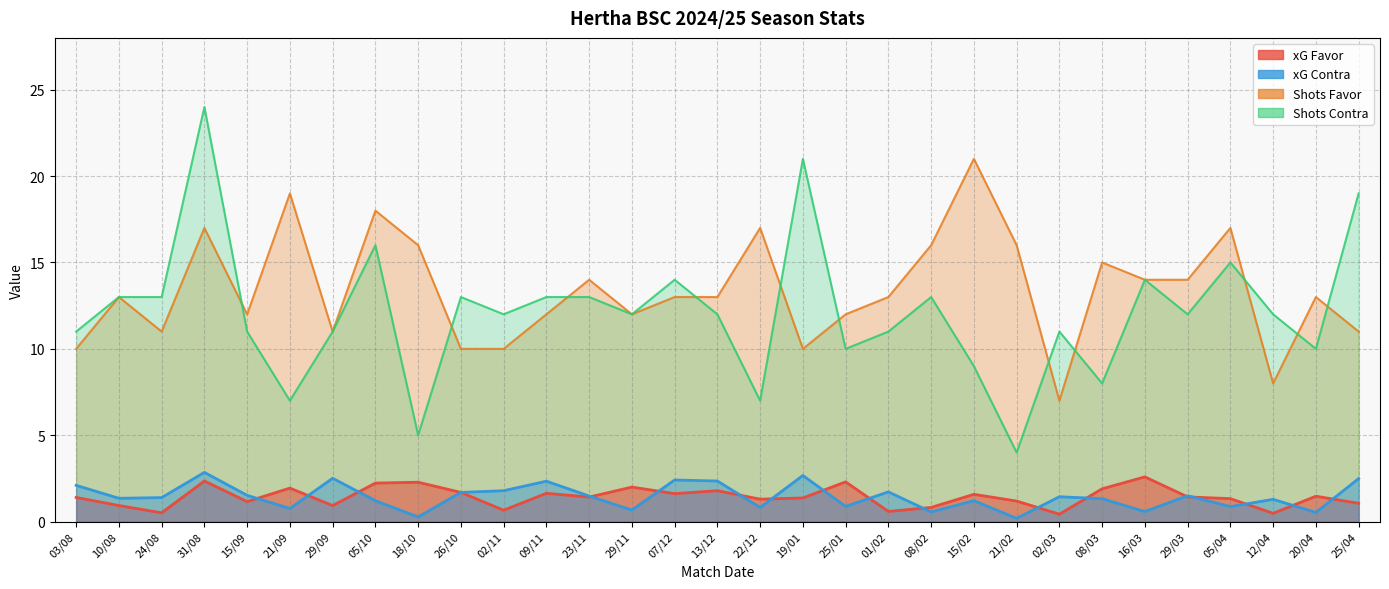

What is the average value of the xG Favor series?

1.4